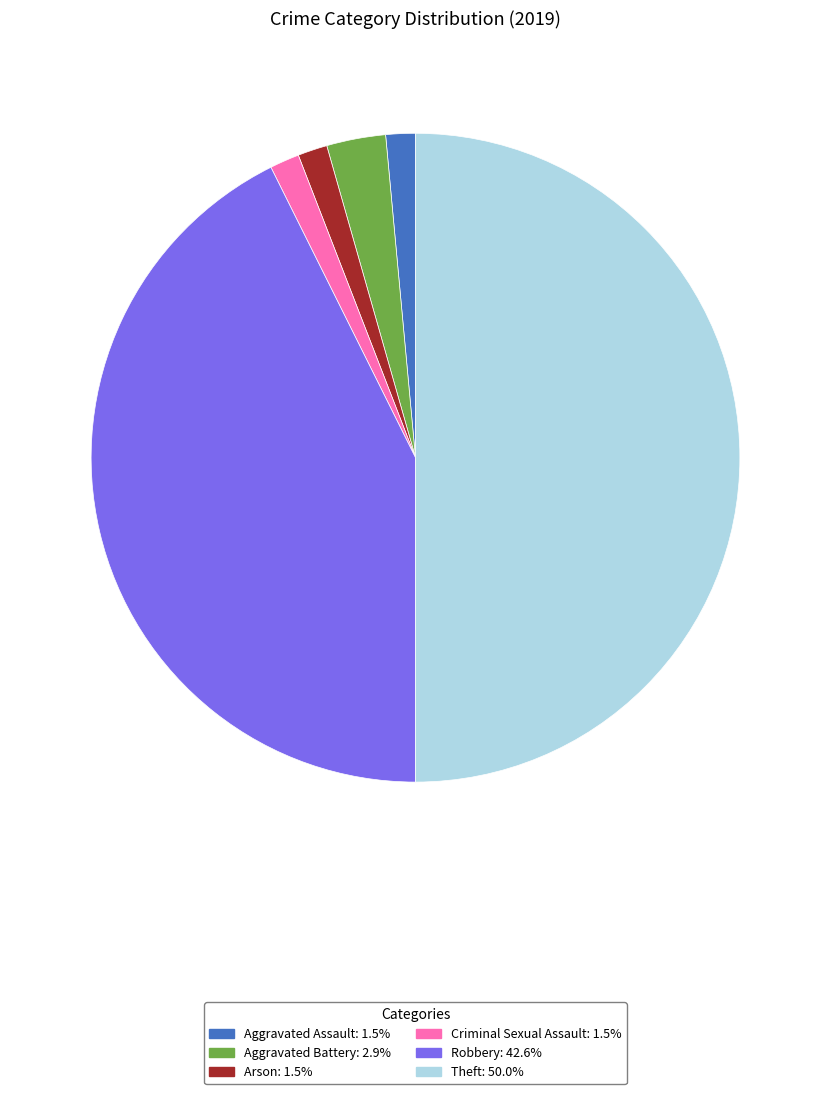

Approximately how many times larger is the value at Aggravated Battery: 2.9% compared to Arson: 1.5%?

2.0